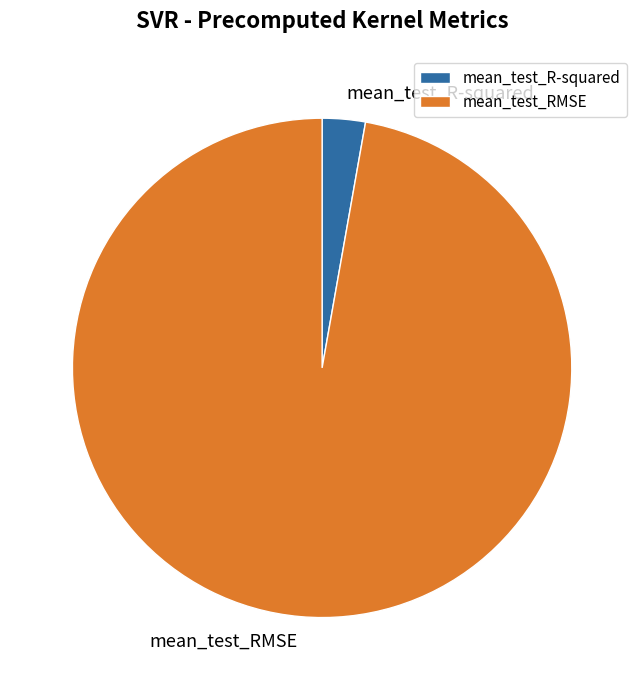

The mean_test_RMSE slice represents 97% of the pie. True or false?

True